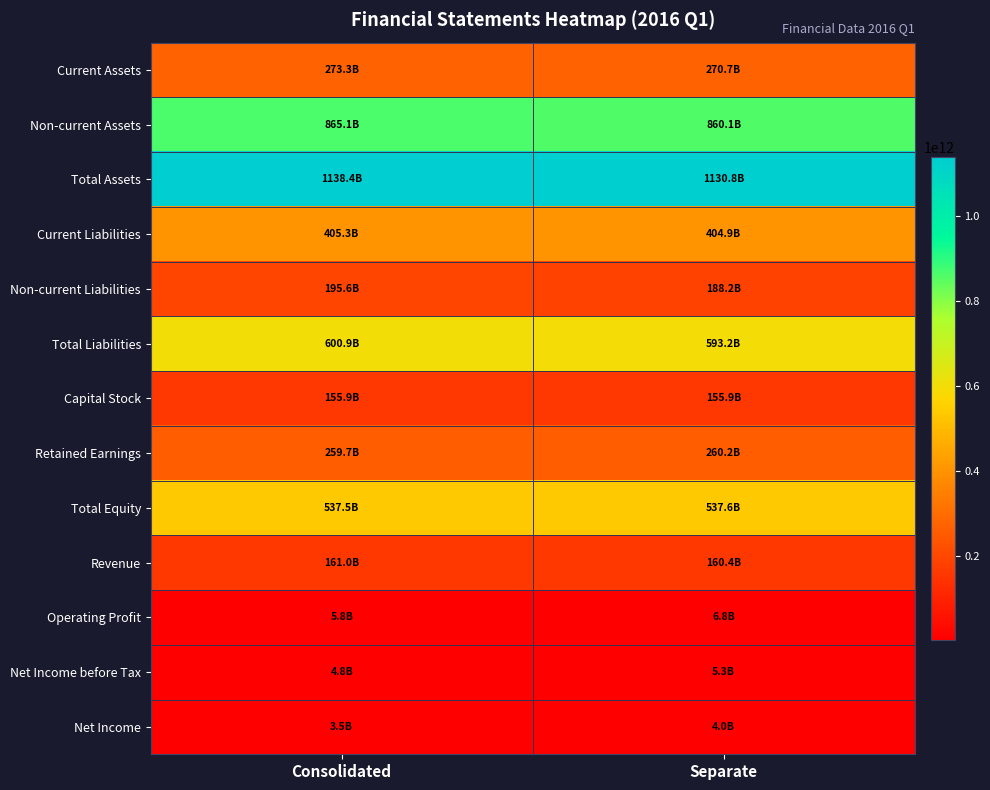

Reading left to right, what are all the values shown in this chart?

Current Assets: Consolidated=273317865909	Separate=270668104905
Non-current Assets: Consolidated=865095824391	Separate=860121921385
Total Assets: Consolidated=1138413690300	Separate=1130790026290
Current Liabilities: Consolidated=405299321975	Separate=404933513935
Non-current Liabilities: Consolidated=195627935137	Separate=188247092875
Total Liabilities: Consolidated=600927257112	Separate=593180606810
Capital Stock: Consolidated=155920810000	Separate=155920810000
Retained Earnings: Consolidated=259727284175	Separate=260174372925
Total Equity: Consolidated=537486433188	Separate=537609419480
Revenue: Consolidated=161037189083	Separate=160431763303
Operating Profit: Consolidated=5826390241	Separate=6848093664
Net Income before Tax: Consolidated=4804348199	Separate=5251929536
Net Income: Consolidated=3458974465	Separate=3994676500